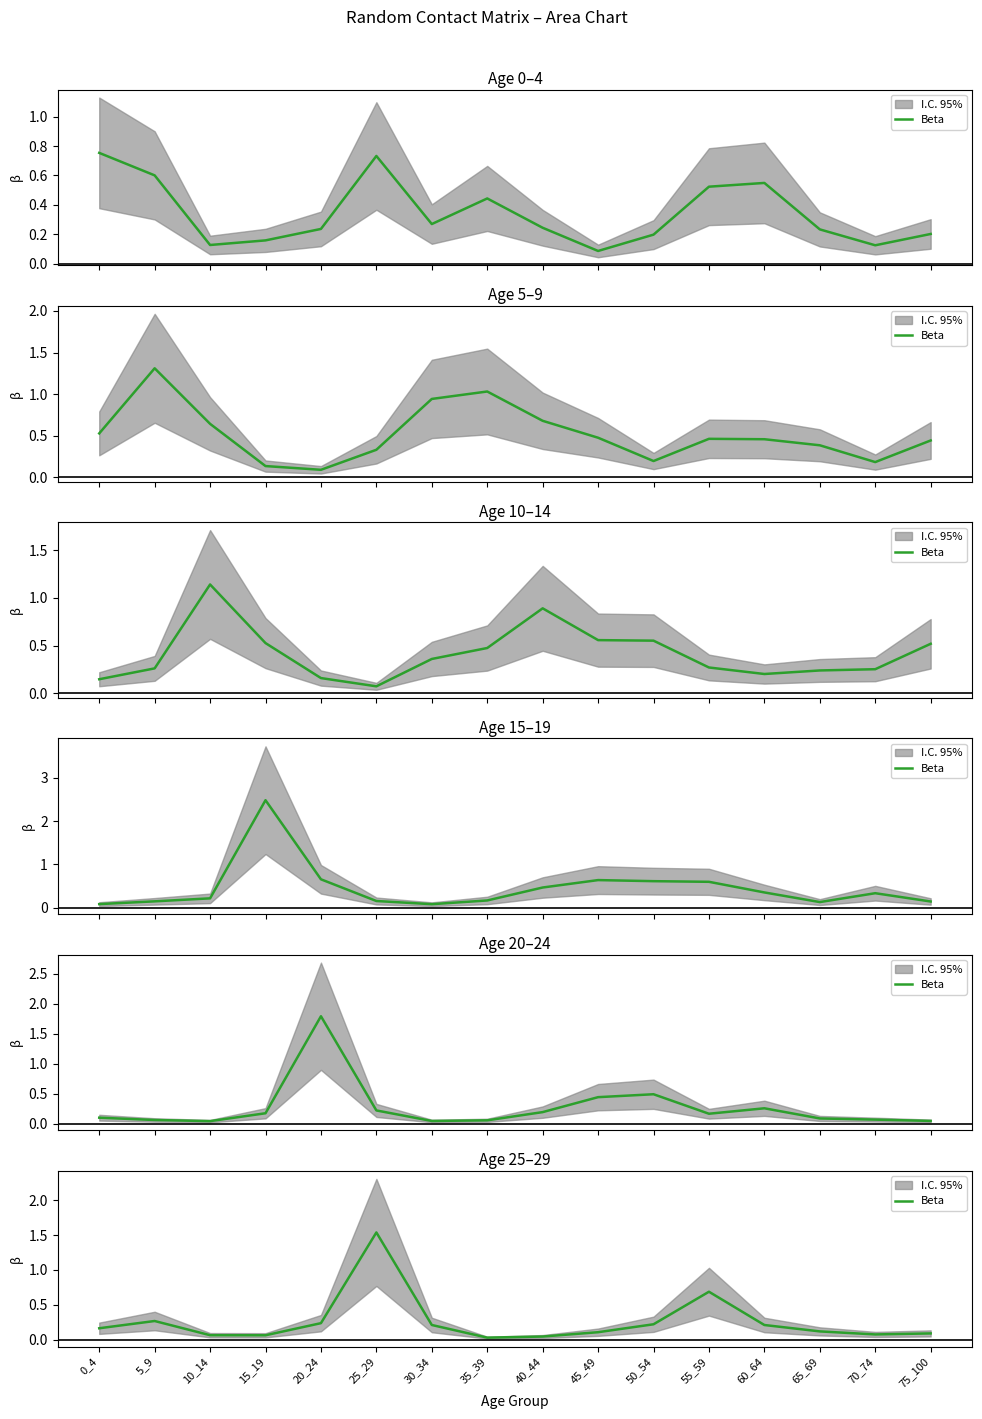

How many lines are shown in the chart?

1